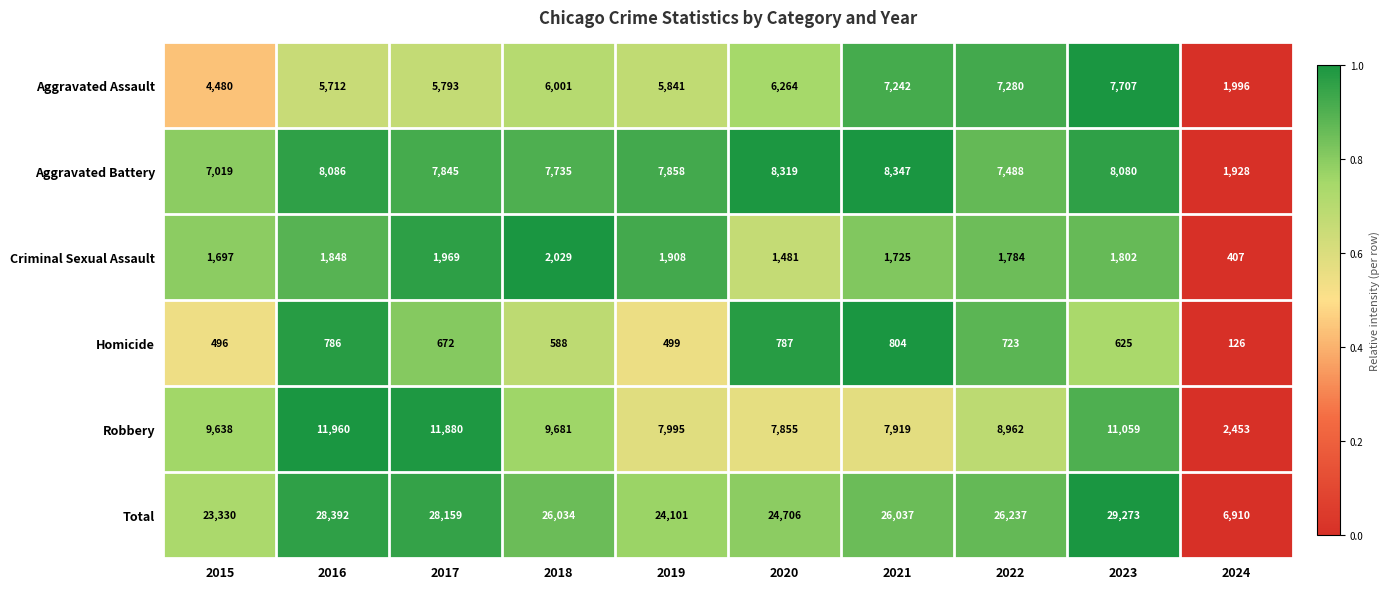

What is the sum of the Aggravated Battery values at 2019 and 2024?

9786